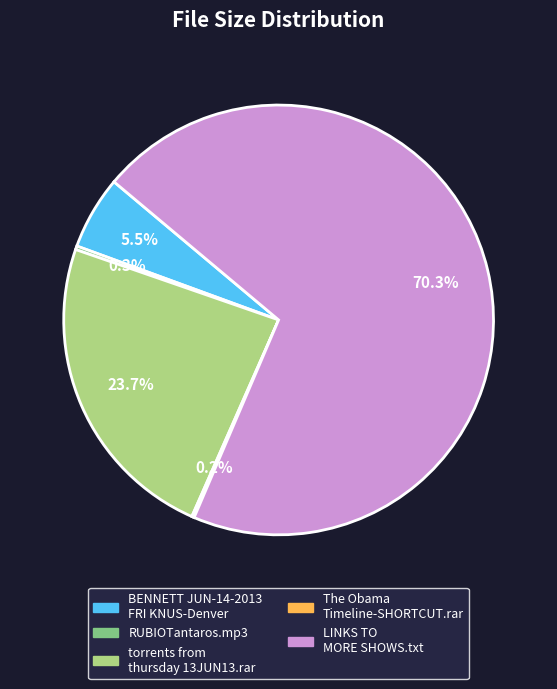

Is there any slice that represents more than half of the pie?

Yes